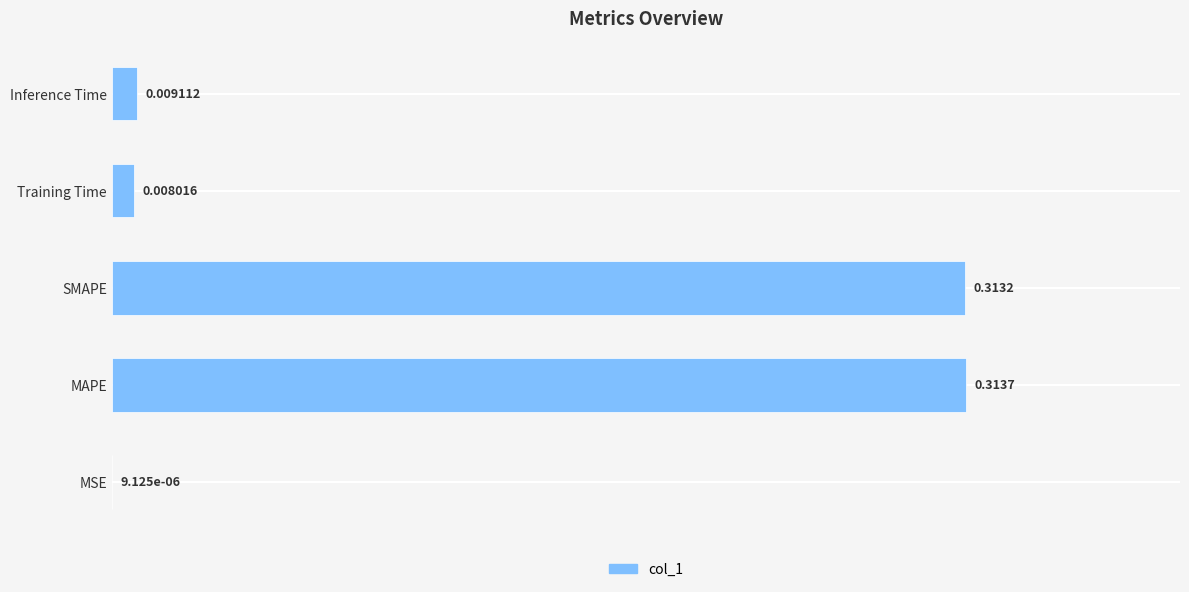

Which category has the highest value across all series?

MAPE